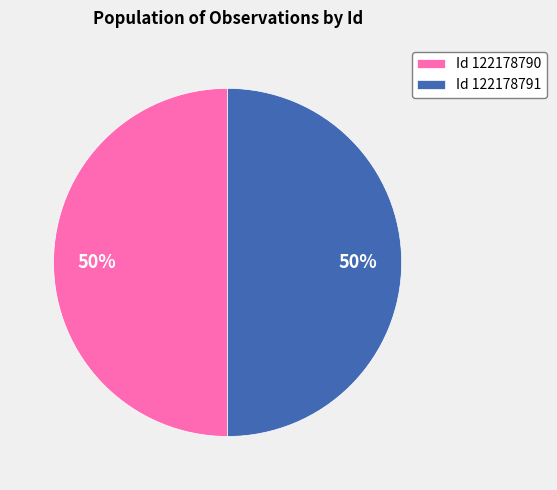

How many slices are in this pie chart?

2